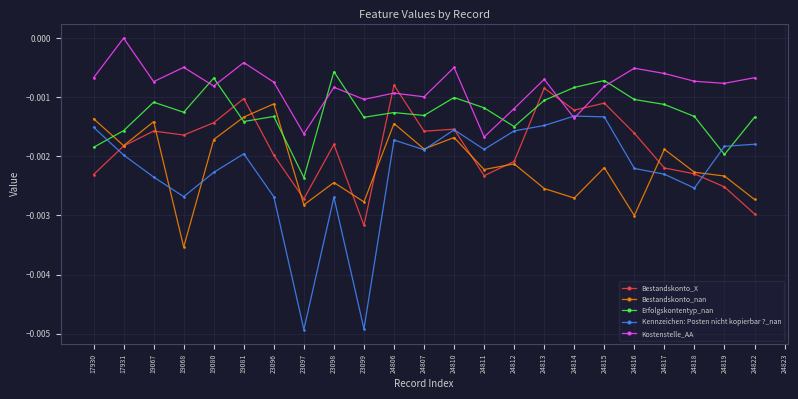

Is it true that Bestandskonto_nan equals -0.0 at 23097?

True